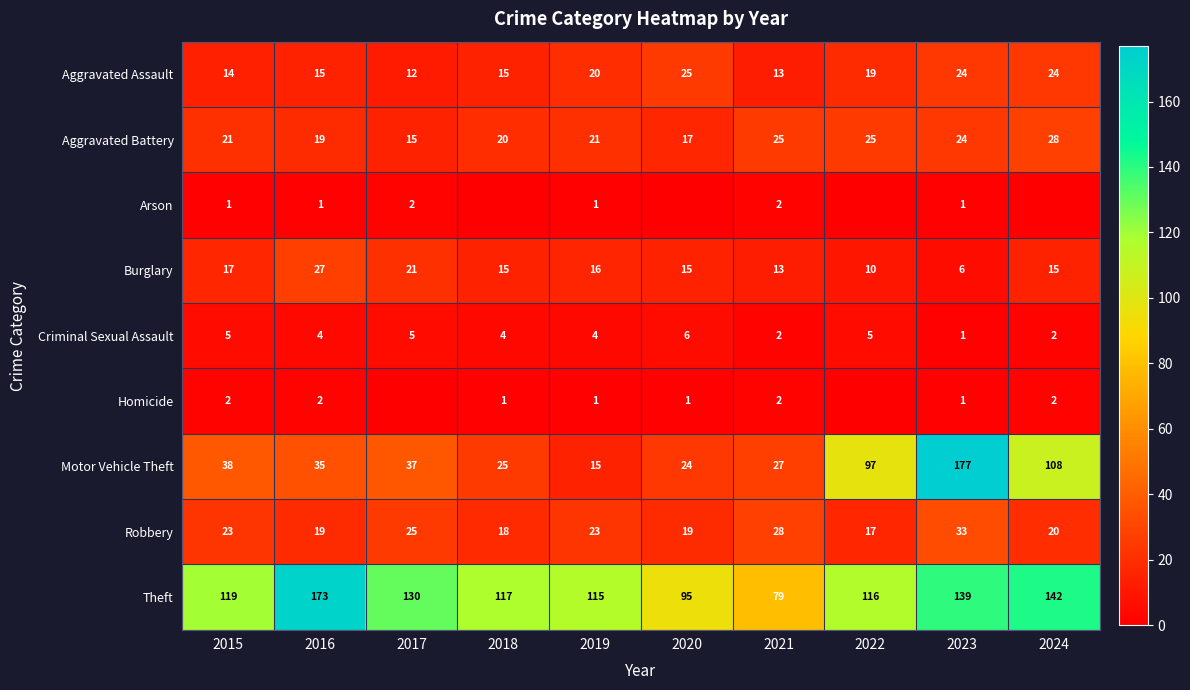

List the labels in order of Motor Vehicle Theft value, largest first.

2023, 2024, 2022, 2015, 2017, 2016, 2021, 2018, 2020, 2019